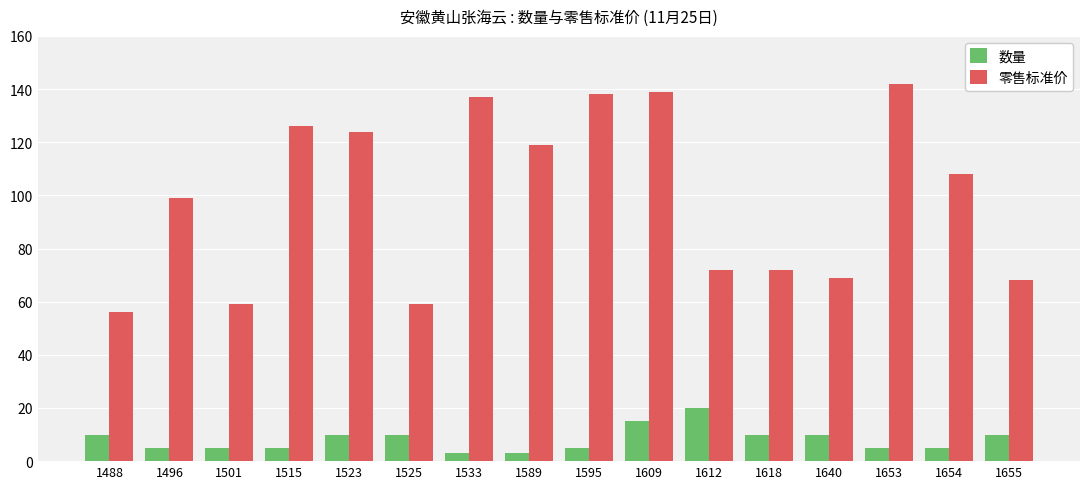

At which label does 零售标准价 first exceed 108?

1515